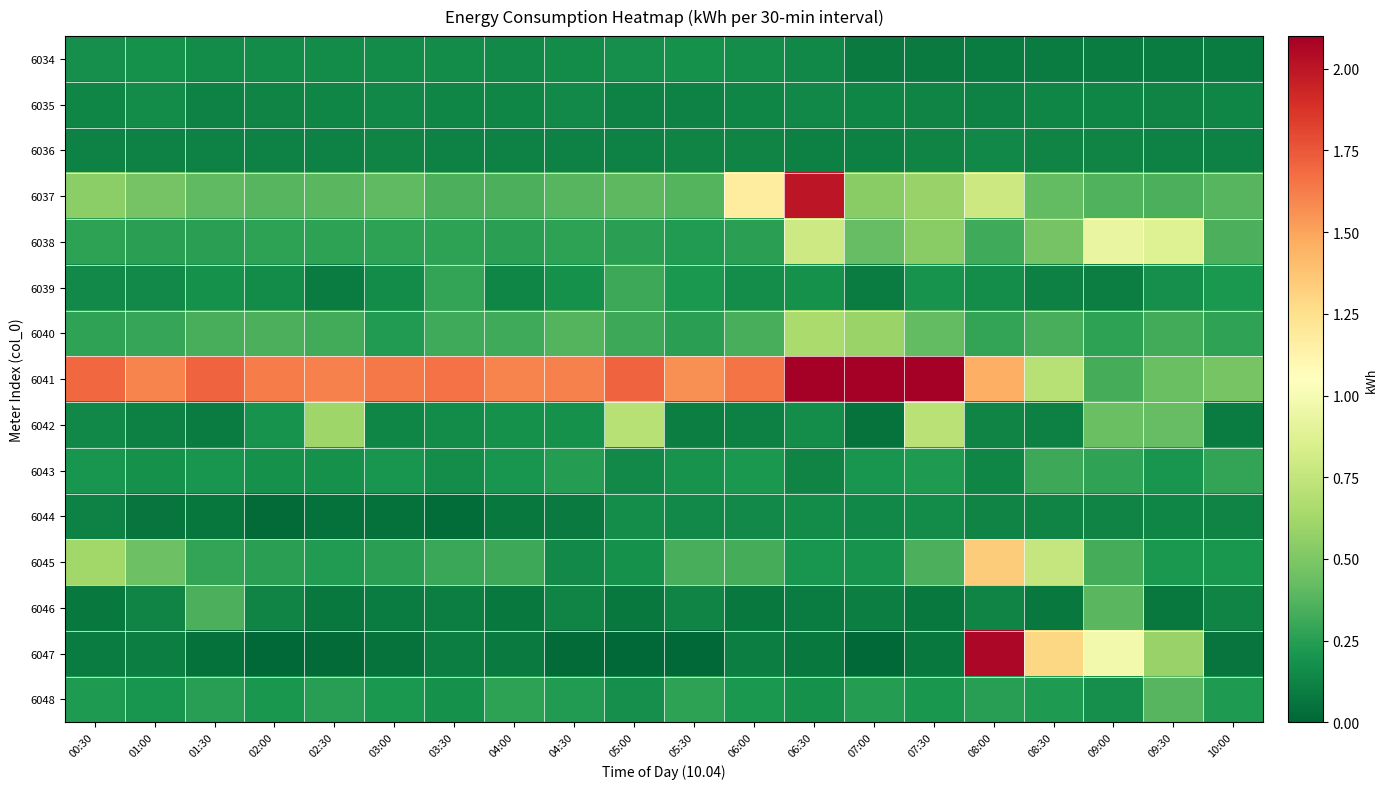

Which series changed the most between 00:30 and 05:00?

6042